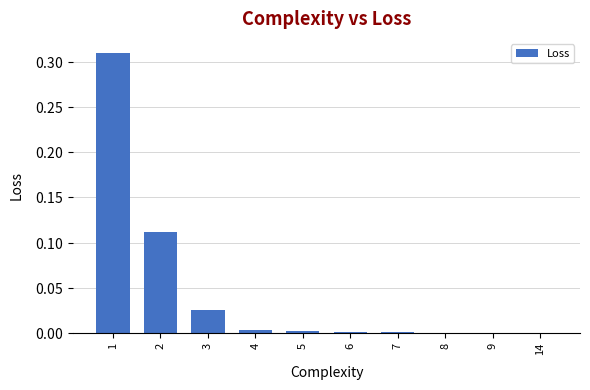

Reading left to right, list all the values displayed in this chart.

0.3	0.1	0.0	0.0	0.0	0.0	0.0	0.0	0.0	0.0